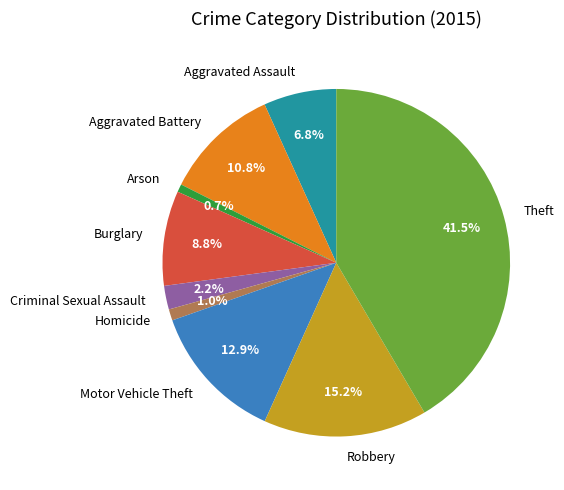

To the nearest percent, what is the average slice percentage?

11%